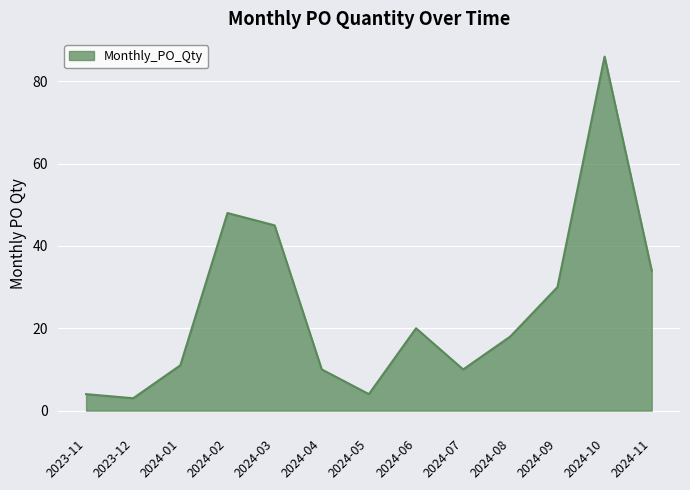

How many lines are shown in the chart?

1